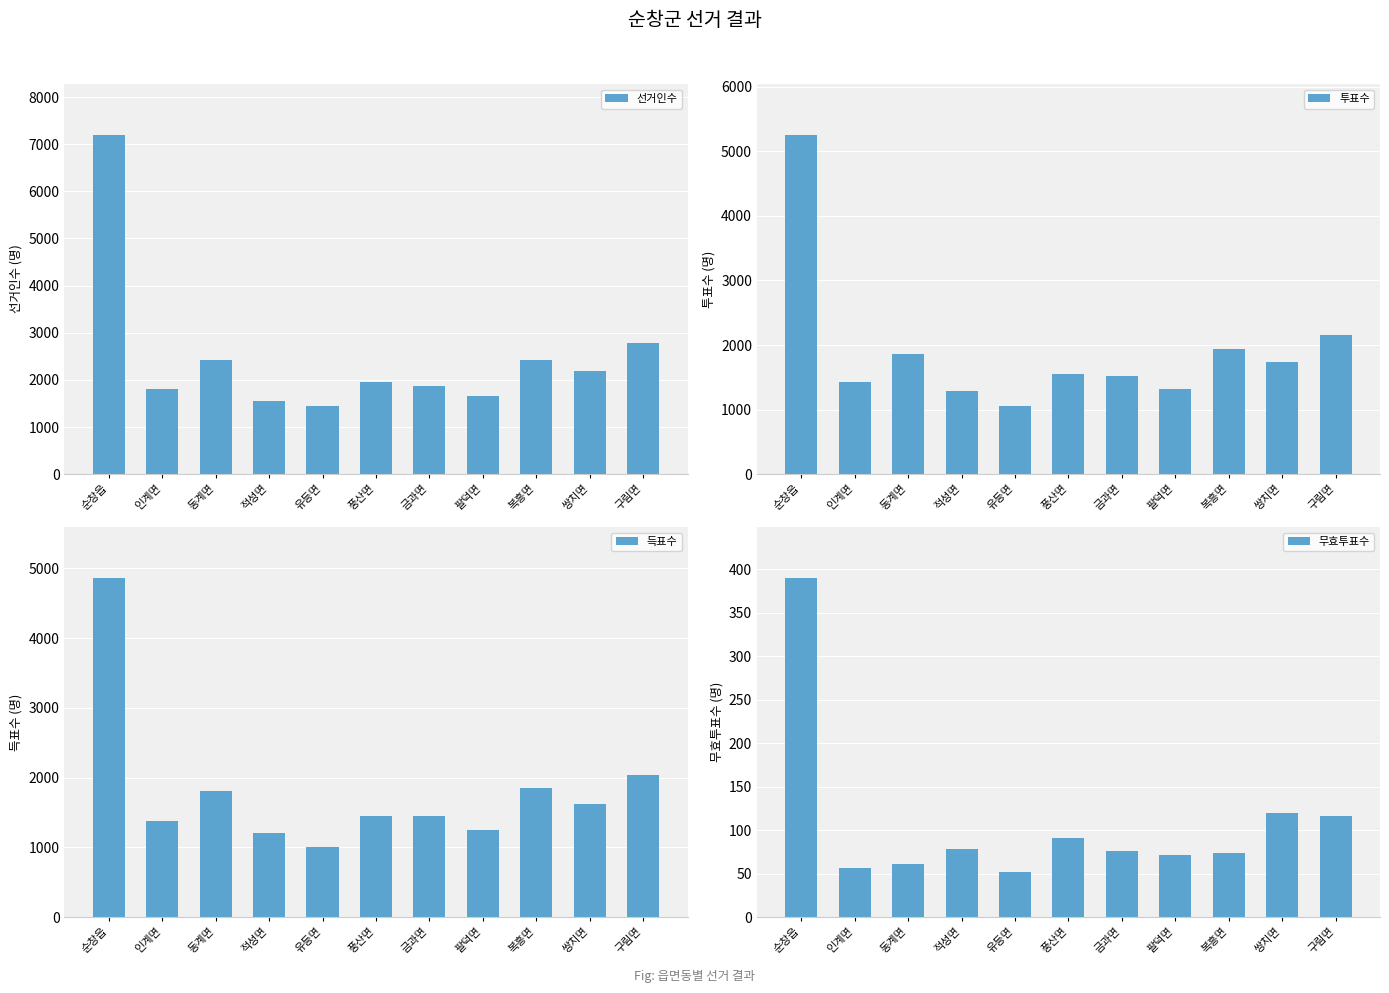

What is the total value across all series at 구림면?

7073